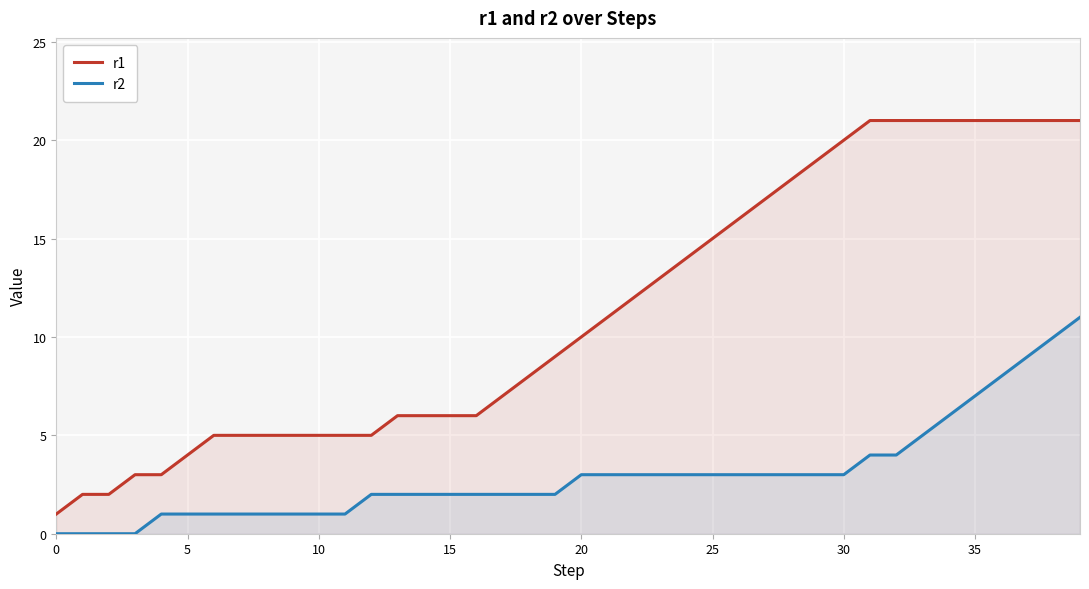

At which category does the chart reach its peak across all series?

31